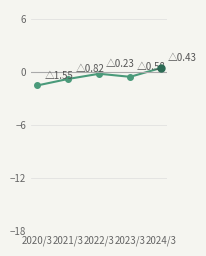

Rank the categories by value from lowest to highest.

2020/3, 2021/3, 2023/3, 2022/3, 2024/3